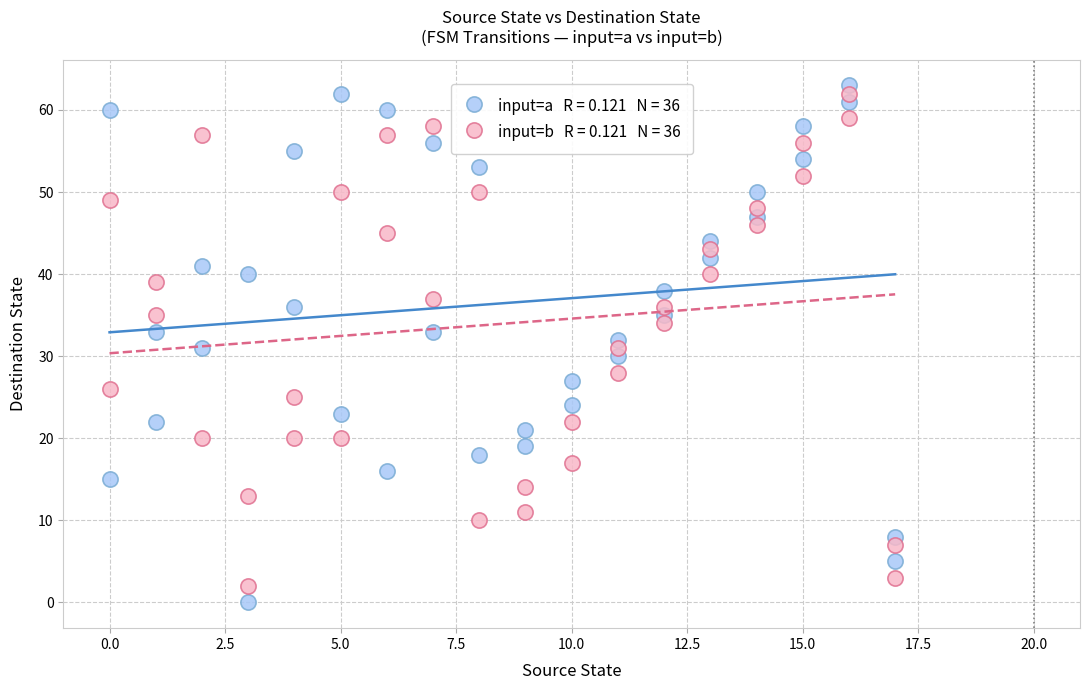

Across all data points, what is the range of Y values (max minus min)?

63